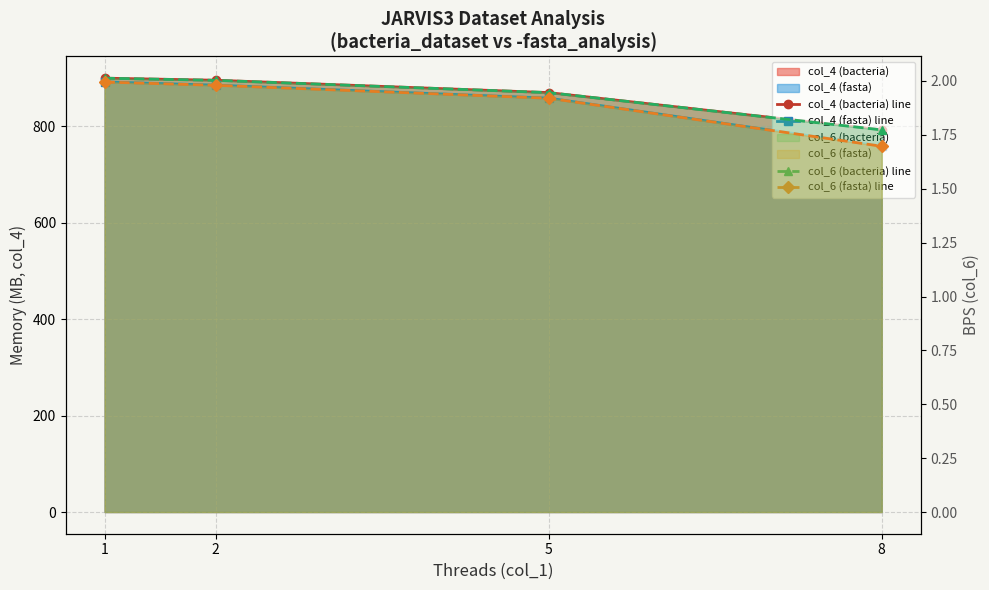

Reading right to left, extract all data points from this chart.

col_4 (bacteria) line: 8=792.2	5=869.3	2=894.9	1=899.2
col_4 (fasta) line: 8=758.3	5=857.8	2=884.8	1=891.5
col_6 (bacteria) line: 8=1.8	5=1.9	2=2.0	1=2.0
col_6 (fasta) line: 8=1.7	5=1.9	2=2.0	1=2.0